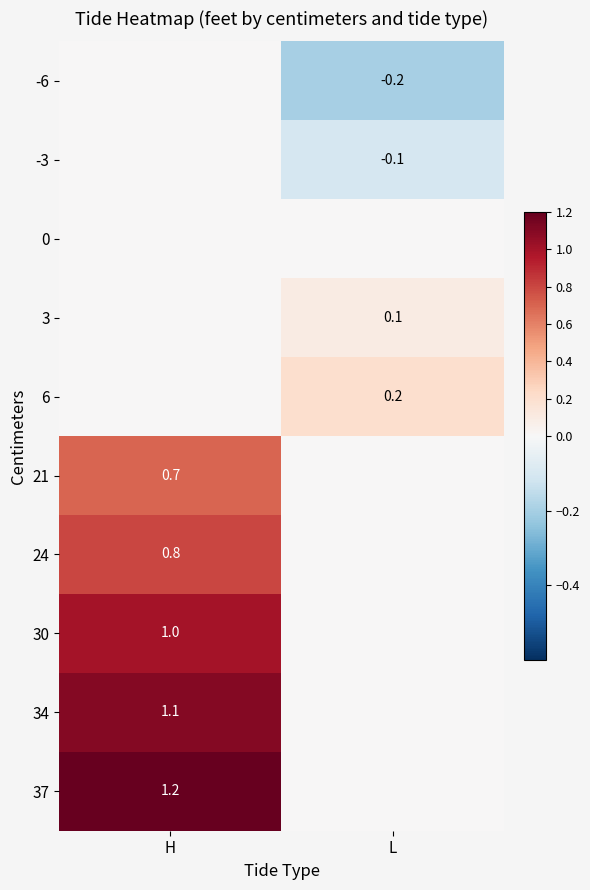

The 3 series shows 0.1 at L. True or false?

True